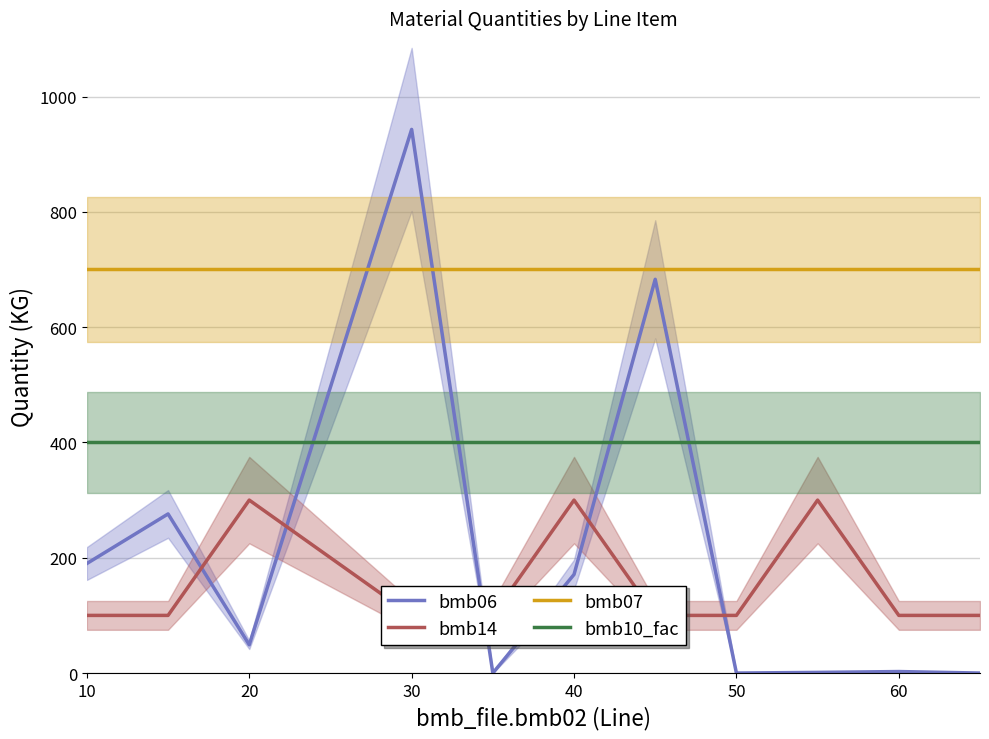

Is the value of bmb07 at 40 greater than the value of bmb06 at 40?

Yes